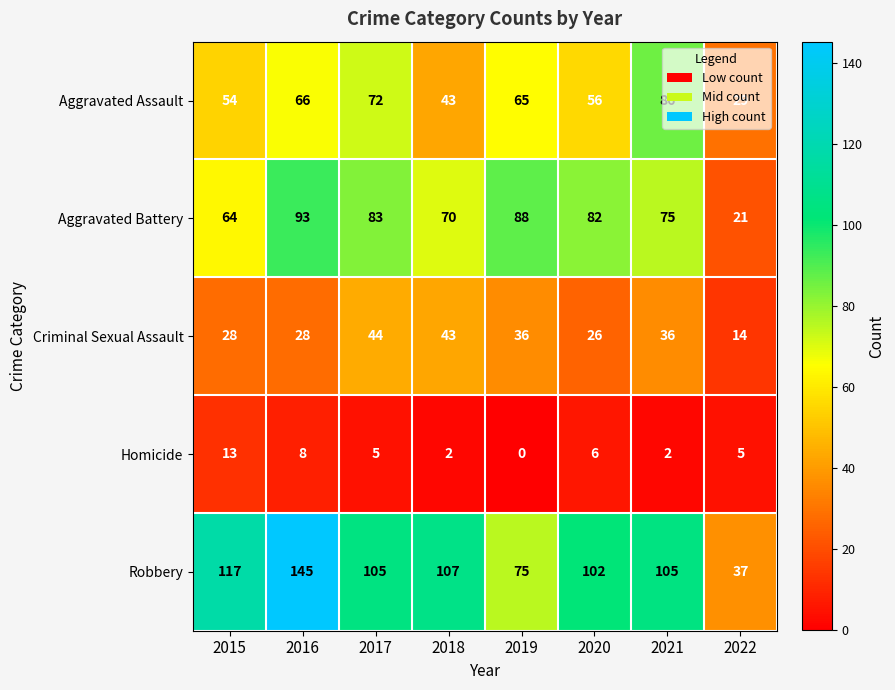

At how many categories does at least one series exceed 81?

7